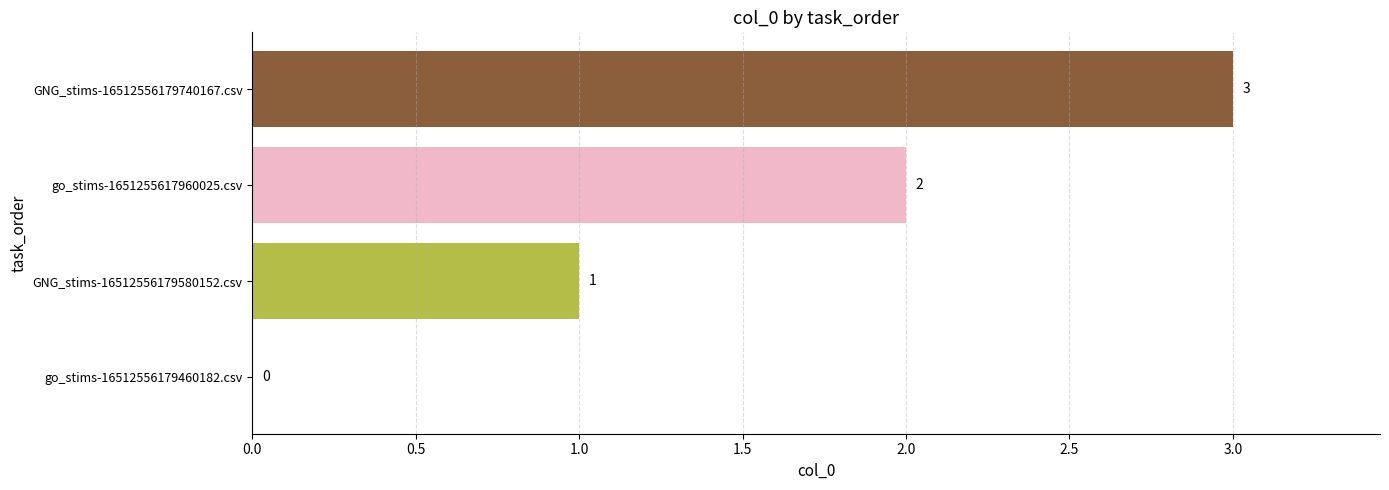

Is it true that the value at GNG_stims-16512556179740167.csv is 3?

True